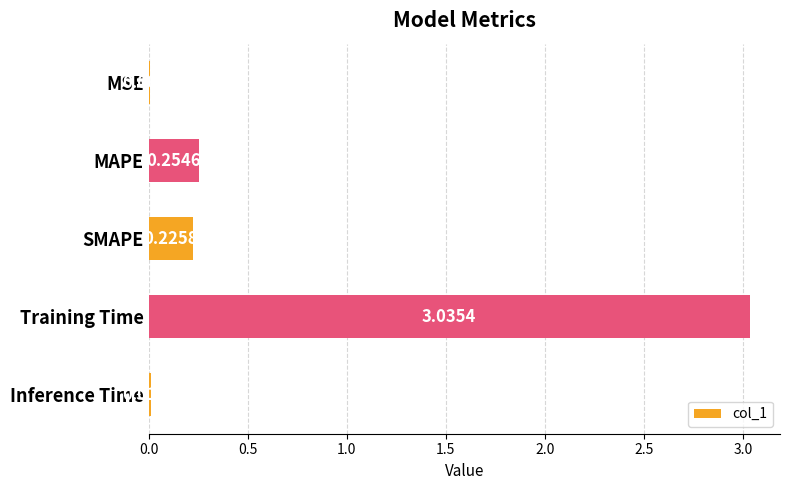

What is the change in value from MAPE to Training Time?

+2.8